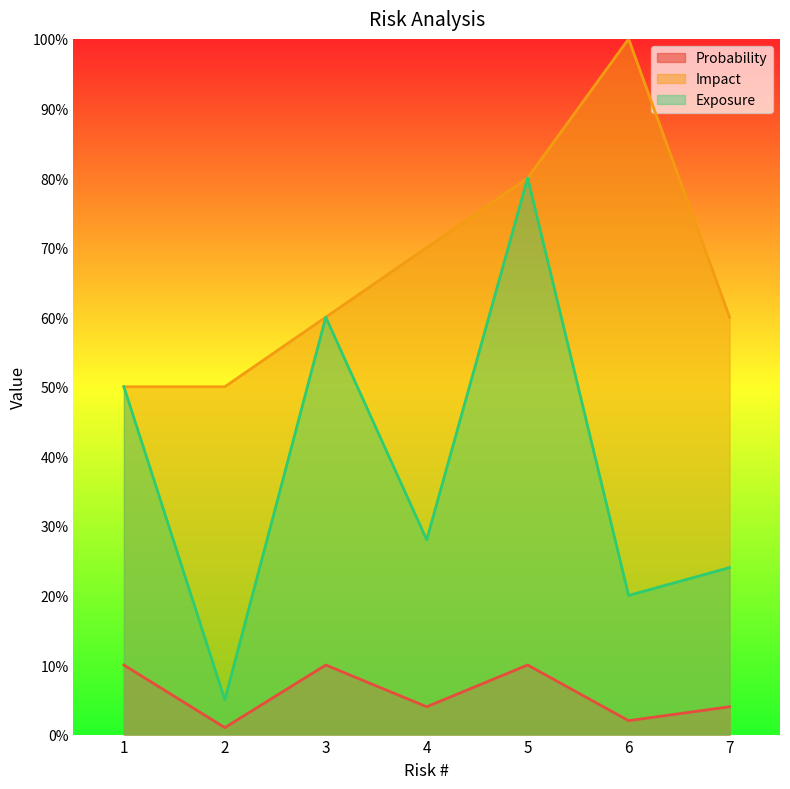

How many distinct data groups are displayed?

3